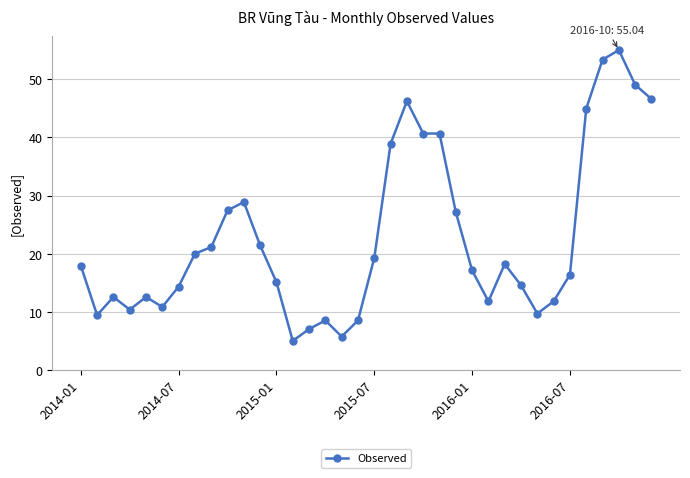

What is the sum of all values?

818.6